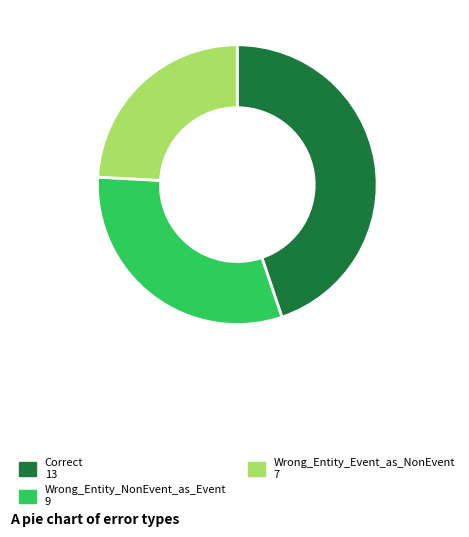

How many slices are in this pie chart?

3